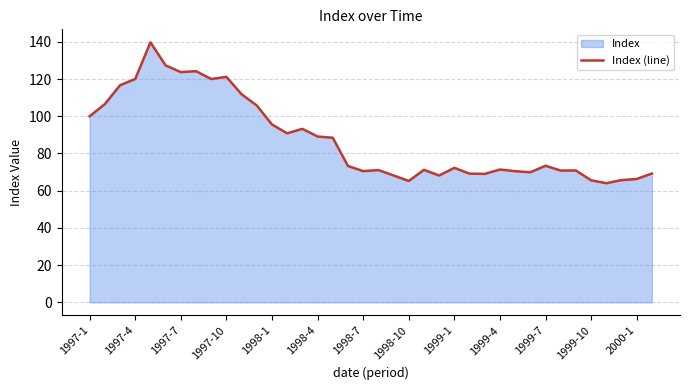

The chart shows a value of 73.4 at 1999-7. True or false?

True